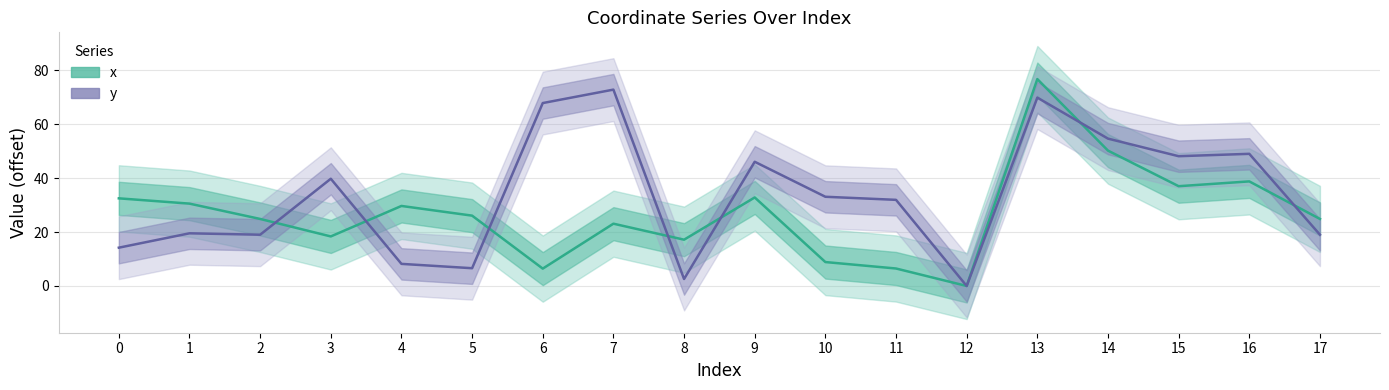

Between which two adjacent categories do y and x first intersect?

2 and 3